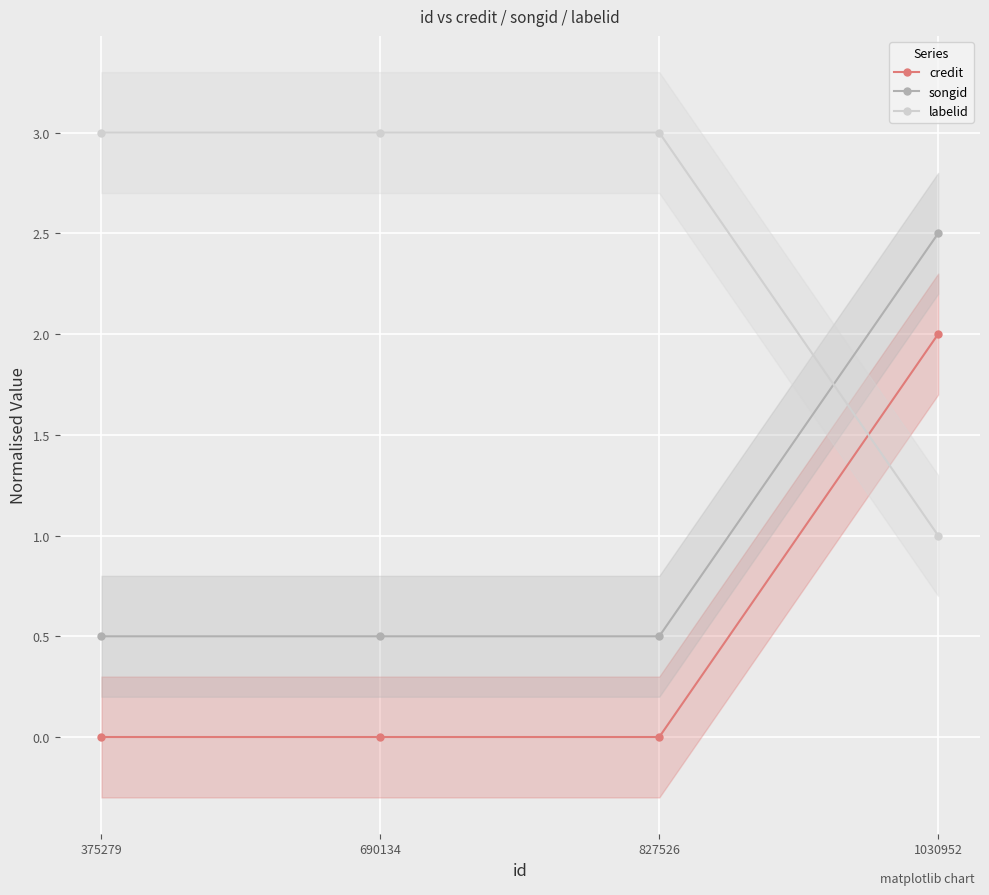

Reading left to right, transcribe all the data shown in this chart.

credit: 375279=0.0	690134=0.0	827526=0.0	1030952=2.0
songid: 375279=0.5	690134=0.5	827526=0.5	1030952=2.5
labelid: 375279=3.0	690134=3.0	827526=3.0	1030952=1.0